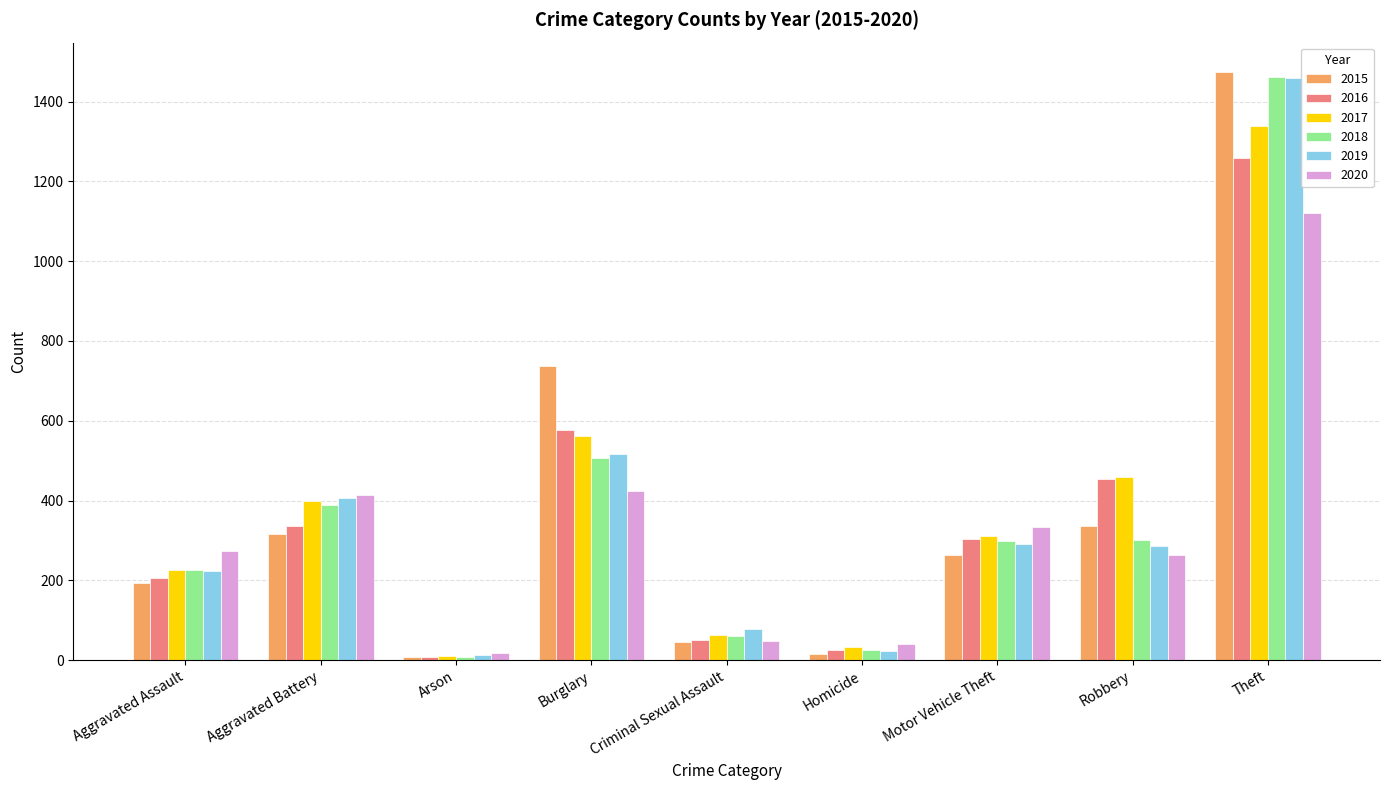

What is the minimum value shown in the chart?

7